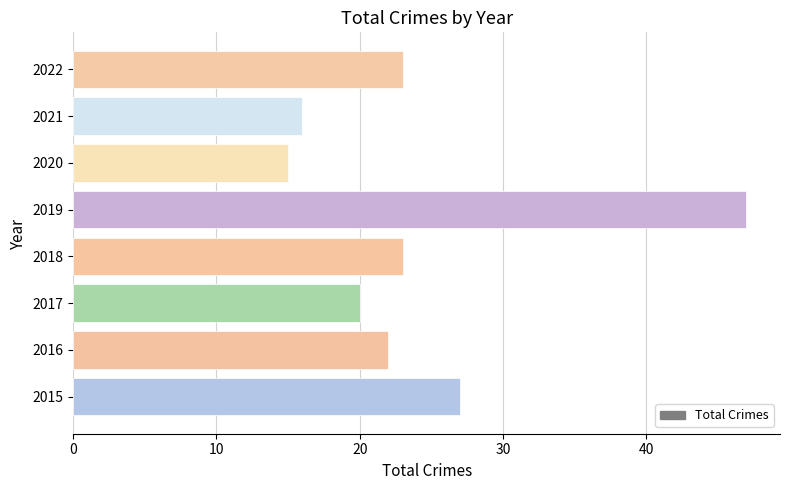

The chart shows a value of 27 at 2015. True or false?

True